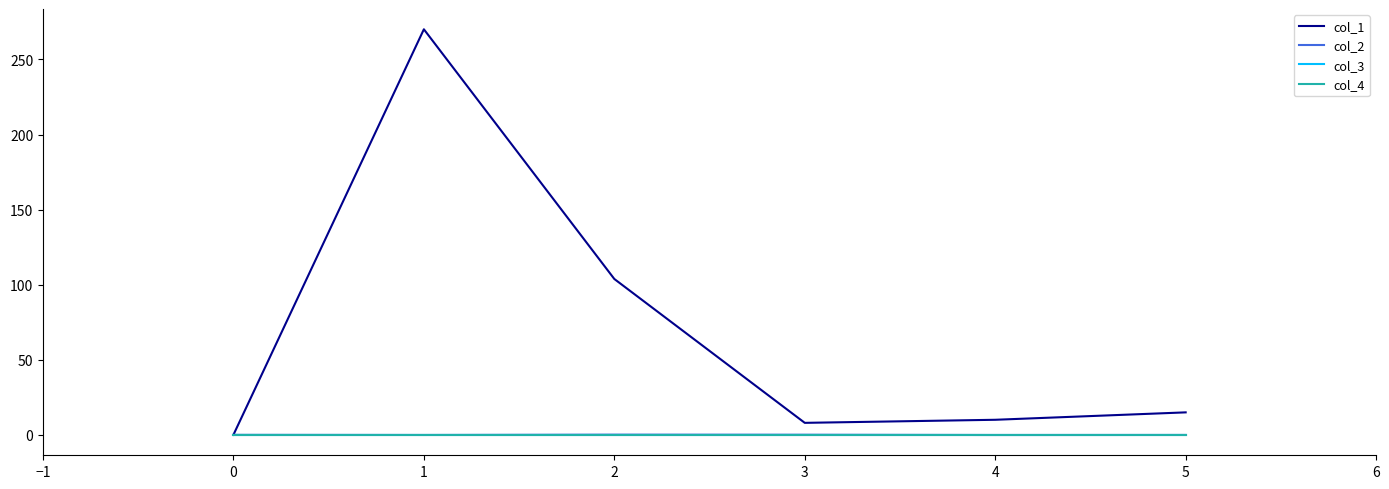

Does the chart have visible grid lines?

No